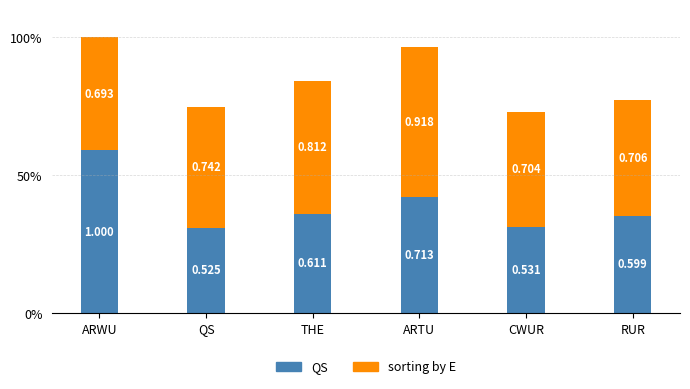

What is the difference between the second highest and second lowest values in the QS series?

0.2